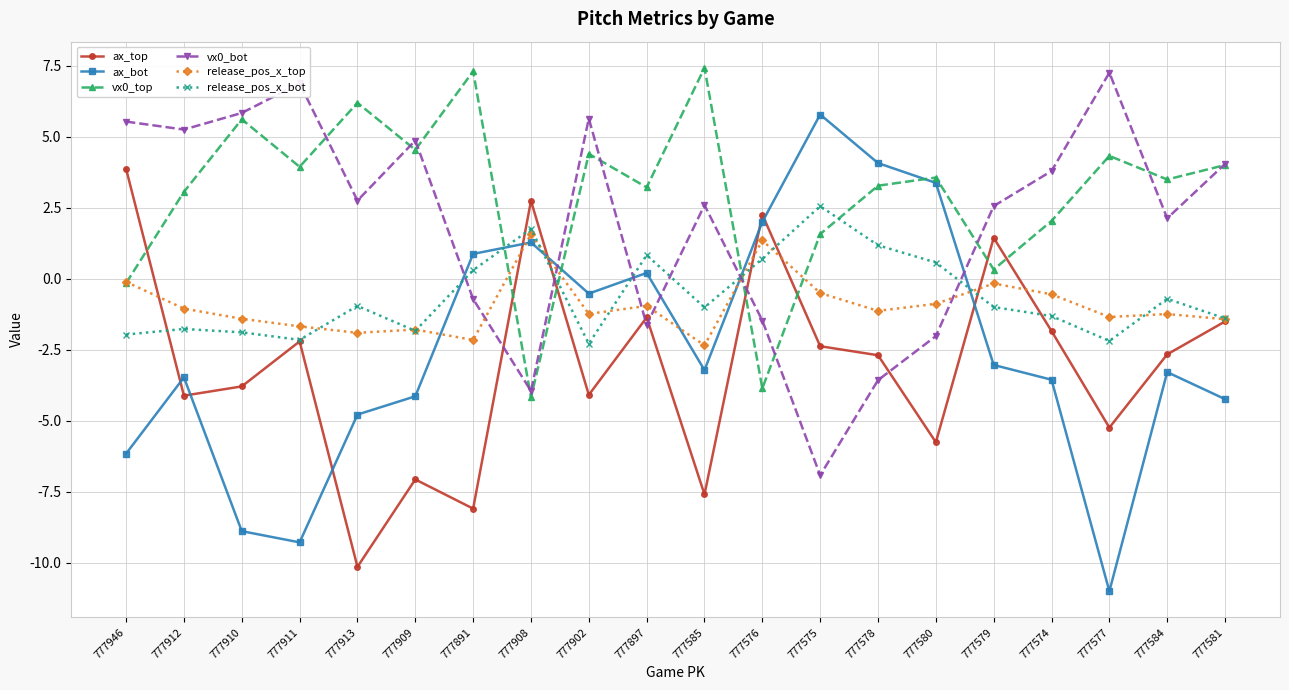

True or false: ax_top has a value of -4.1 at 777902.

True